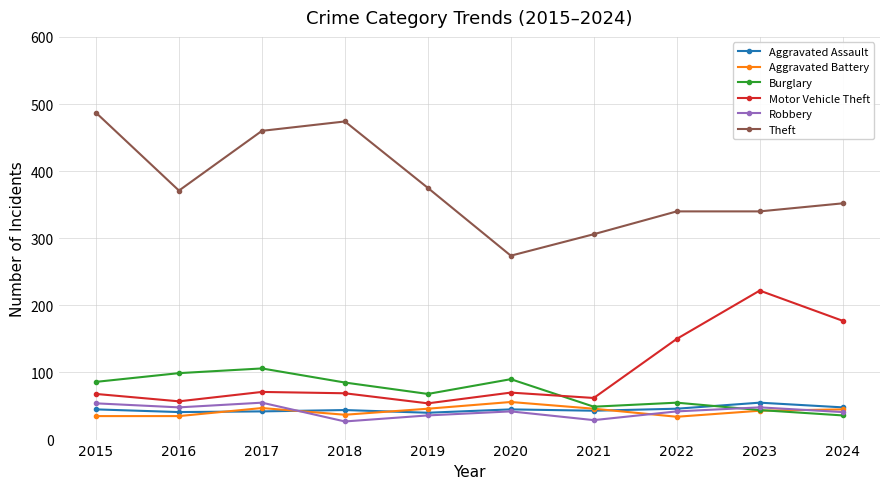

What is the difference between the second highest and minimum values in the Robbery series?

27